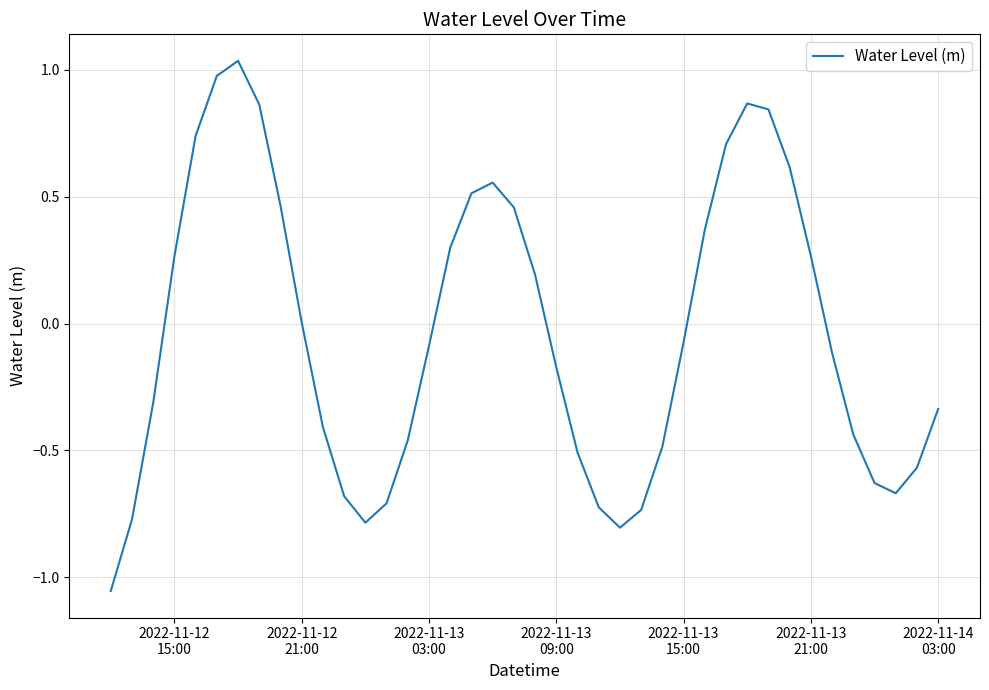

How many points are lower than both their immediate neighbors (excluding endpoints)?

3